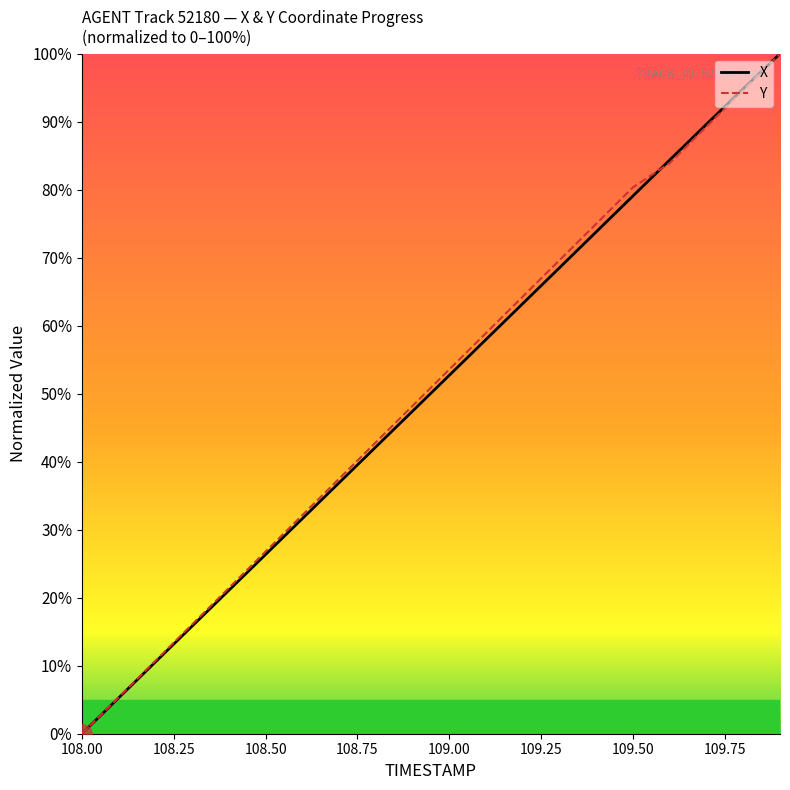

What is the greatest value displayed?

100.0